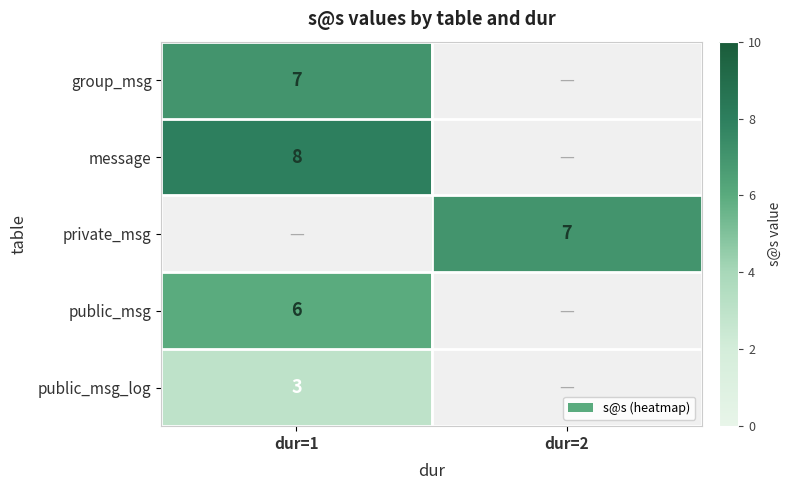

The private_msg series shows 7 at dur=2. True or false?

True